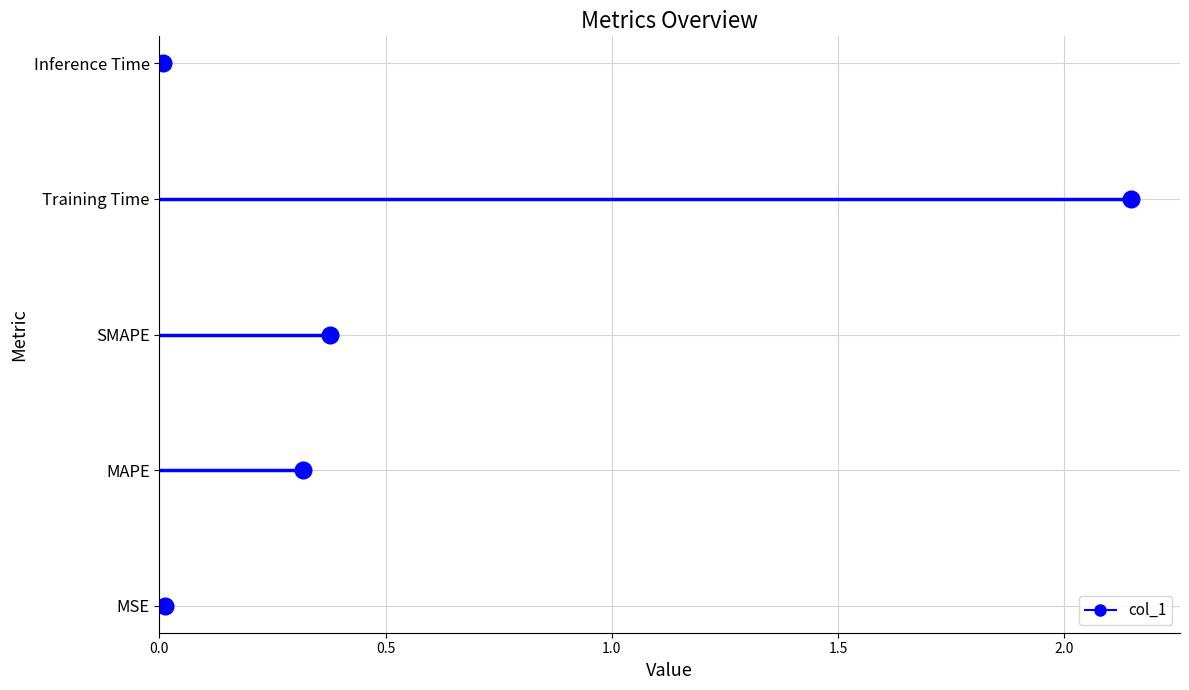

Reading right to left, list all the values displayed in this chart.

Inference Time=0.0	Training Time=2.1	SMAPE=0.4	MAPE=0.3	MSE=0.0